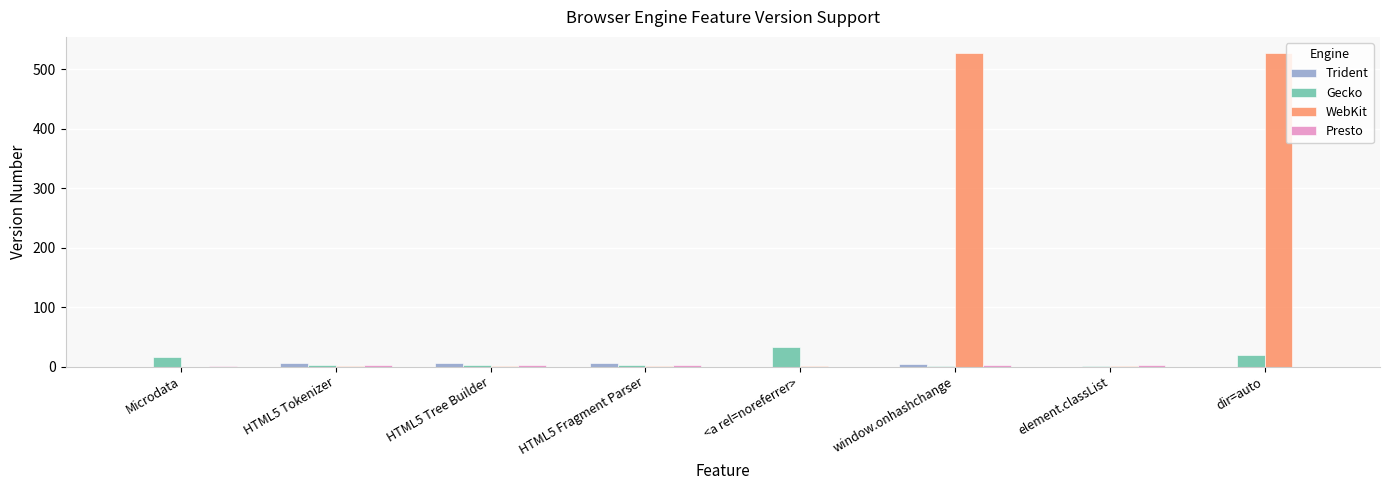

Count the number of data series in this chart.

4